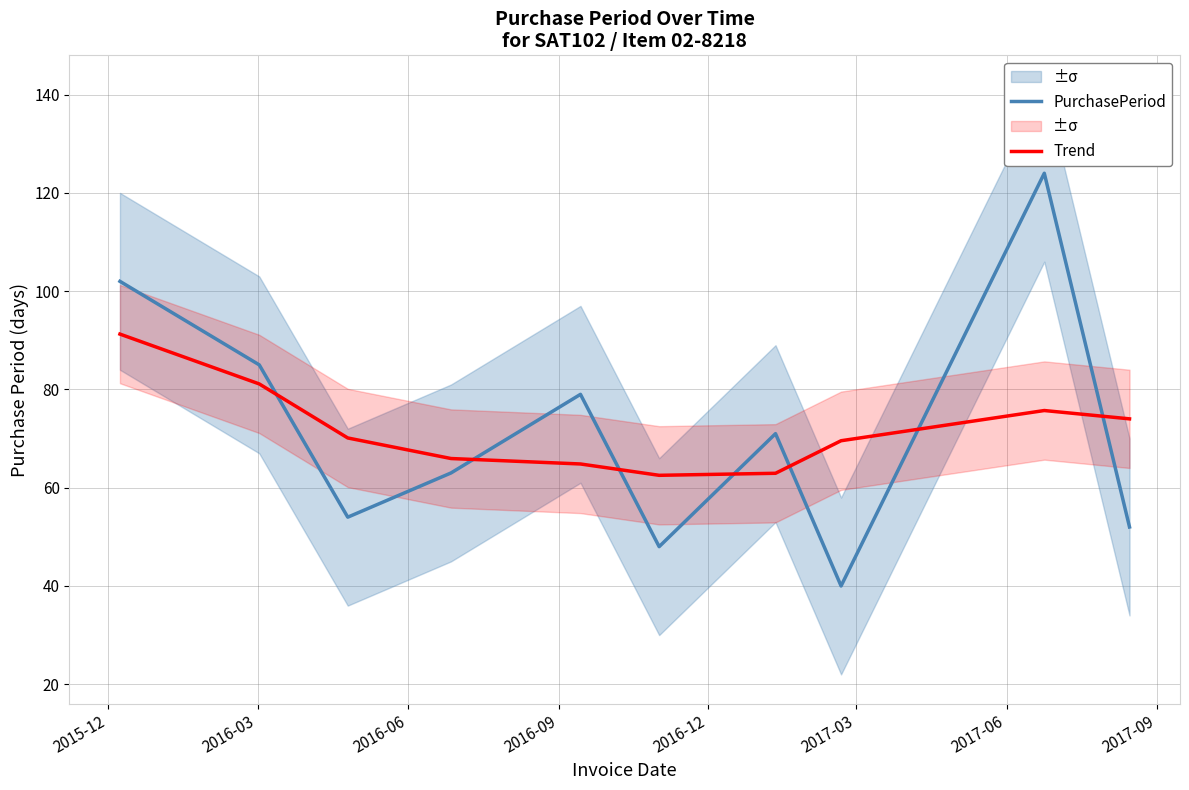

True or false: Trend and PurchasePeriod cross at least once.

True